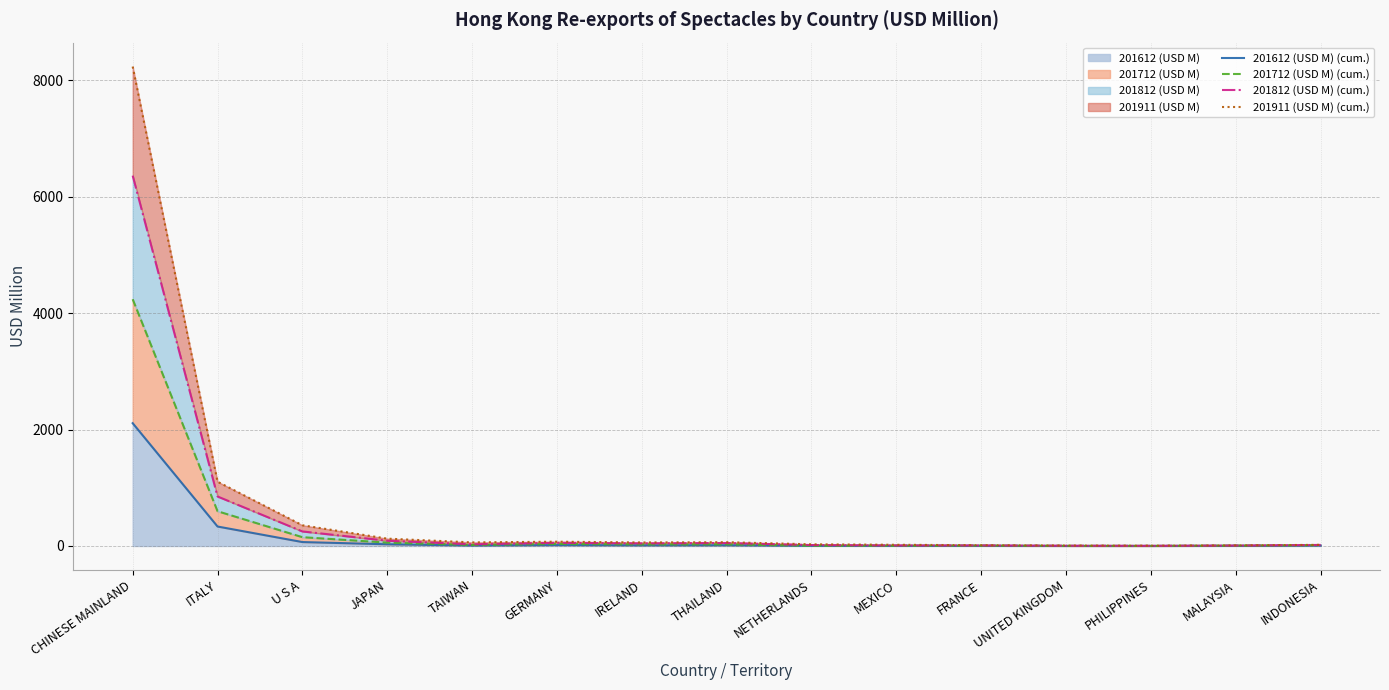

Reading right to left, list all the values displayed in this chart.

201612 (USD M) (cum.): 7.5	3.7	0.8	0.6	3.9	3.0	3.3	12.1	10.7	15.1	7.4	29.4	67.7	334.6	2109.5
201712 (USD M) (cum.): 15.1	7.3	1.5	3.0	7.0	4.6	4.9	28.0	26.8	35.1	17.6	57.9	151.5	597.2	4238.8
201812 (USD M) (cum.): 18.3	7.9	3.0	4.8	10.1	9.2	16.5	51.3	45.2	54.5	29.5	90.8	250.2	850.8	6361.2
201911 (USD M) (cum.): 20.2	10.1	5.8	7.9	13.4	20.8	29.0	65.2	60.7	74.0	61.9	126.4	356.4	1104.7	8234.6